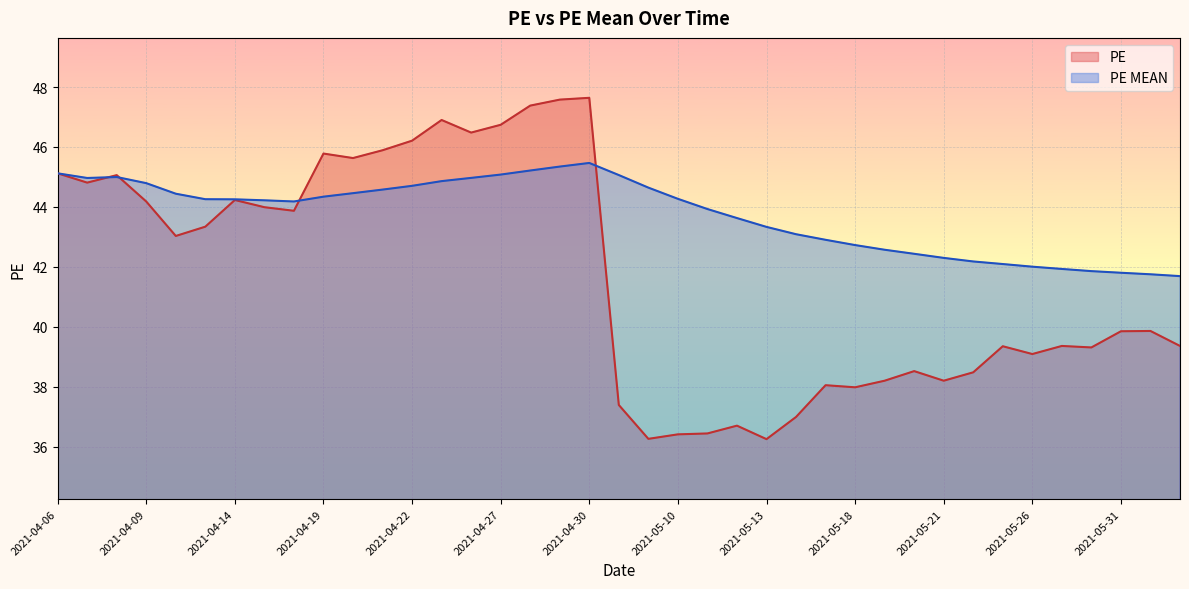

Rank the categories by PE value from lowest to highest.

2021-05-13, 2021-05-07, 2021-05-10, 2021-05-11, 2021-05-12, 2021-05-14, 2021-05-06, 2021-05-18, 2021-05-17, 2021-05-19, 2021-05-21, 2021-05-24, 2021-05-20, 2021-05-26, 2021-05-28, 2021-05-25, 2021-05-27, 2021-06-02, 2021-05-31, 2021-06-01, 2021-04-12, 2021-04-13, 2021-04-16, 2021-04-15, 2021-04-09, 2021-04-14, 2021-04-07, 2021-04-08, 2021-04-06, 2021-04-20, 2021-04-19, 2021-04-21, 2021-04-22, 2021-04-26, 2021-04-27, 2021-04-23, 2021-04-28, 2021-04-29, 2021-04-30